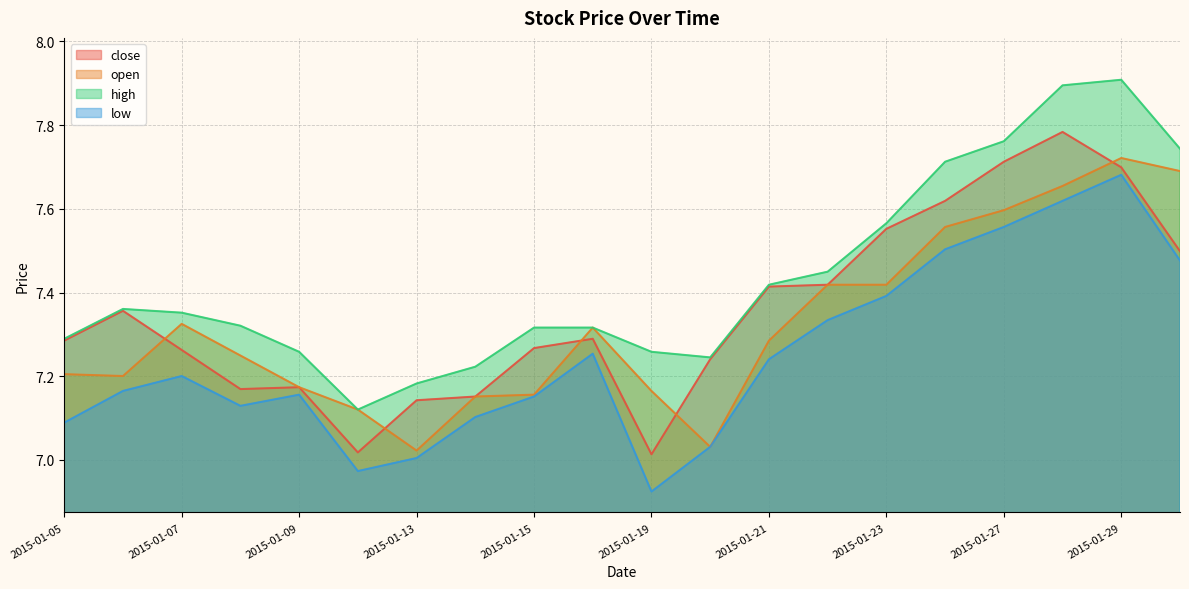

Rank the categories by close value from highest to lowest.

2015-01-28, 2015-01-27, 2015-01-29, 2015-01-26, 2015-01-23, 2015-01-30, 2015-01-22, 2015-01-21, 2015-01-06, 2015-01-16, 2015-01-05, 2015-01-15, 2015-01-07, 2015-01-20, 2015-01-09, 2015-01-08, 2015-01-14, 2015-01-13, 2015-01-12, 2015-01-19